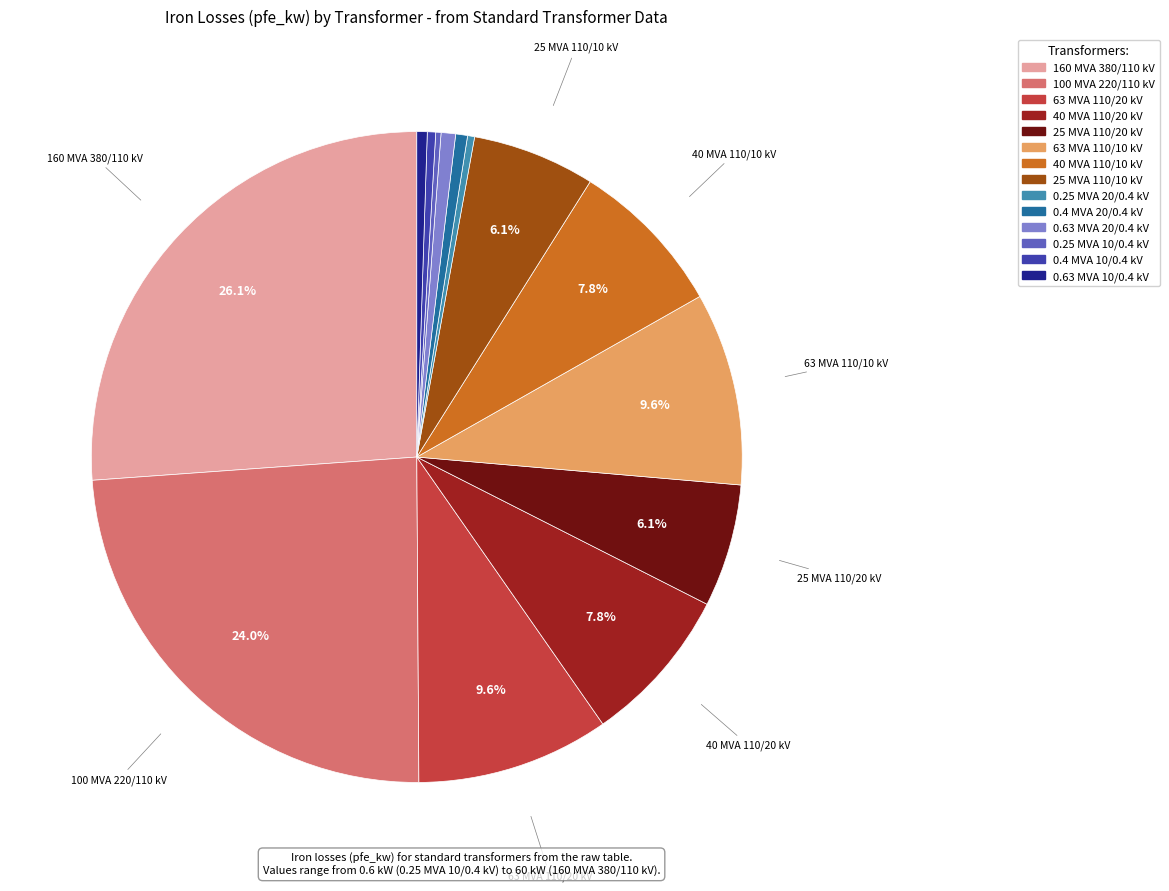

Does any single category account for the majority?

No